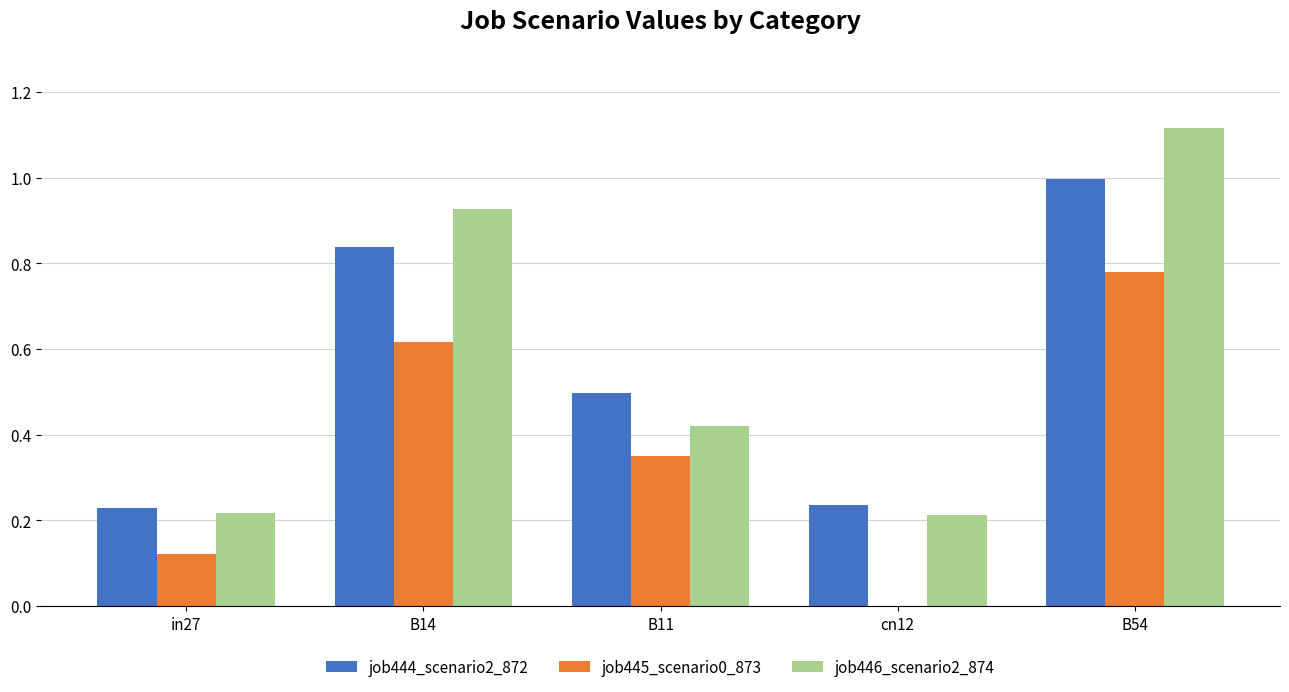

Which category has the highest value across all series?

B54